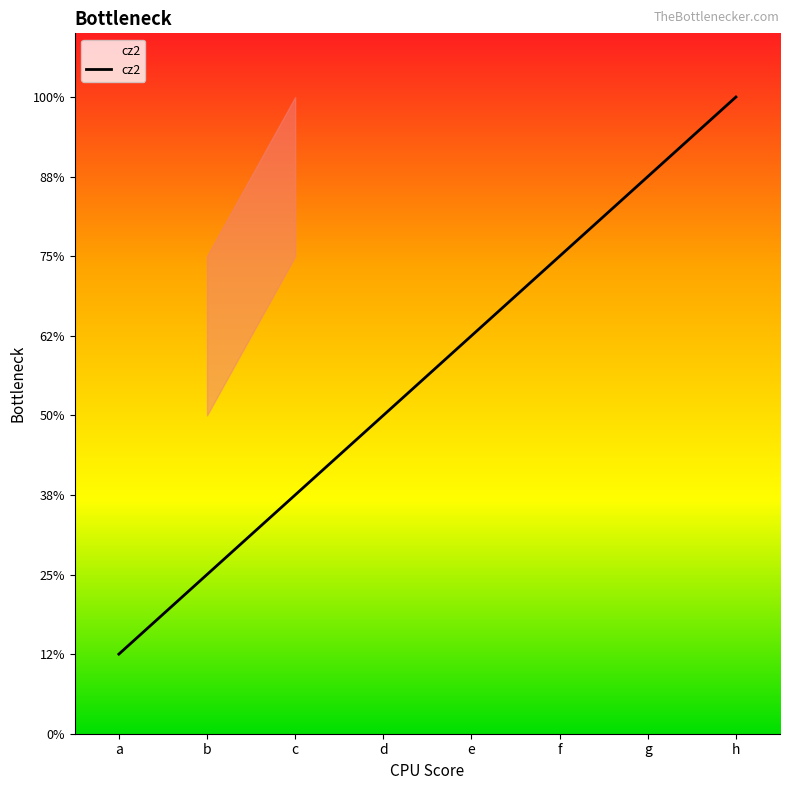

What is the average value?

4